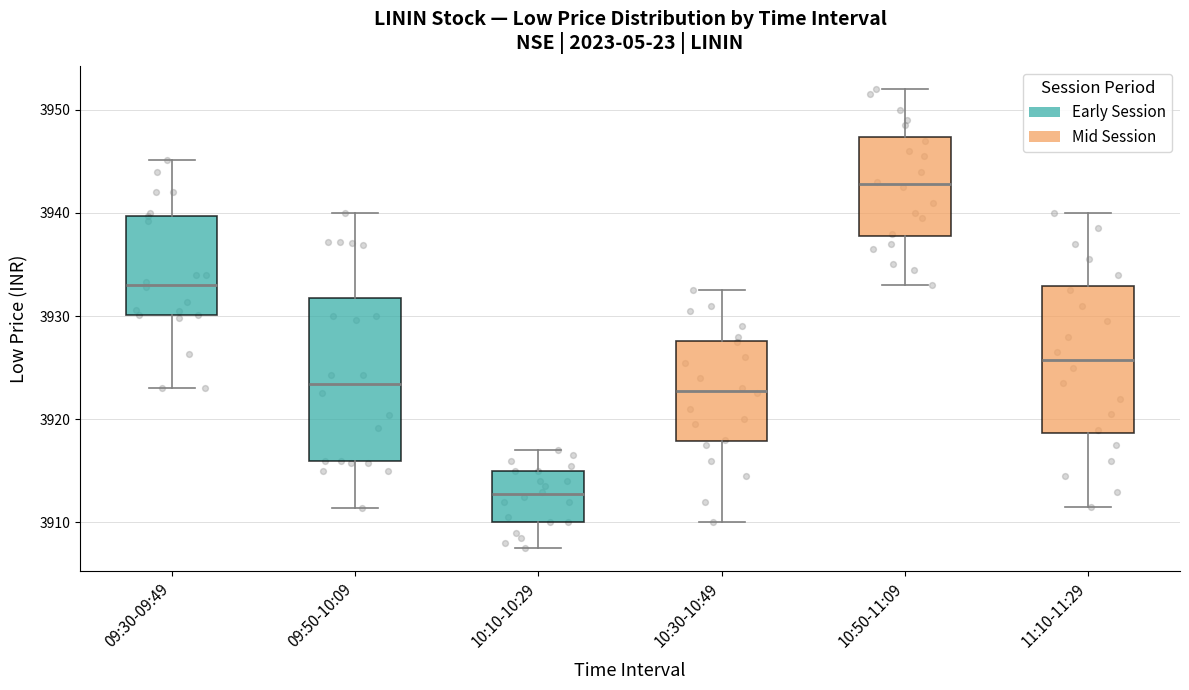

Reading left to right, transcribe this box plot: for each box, give where its median line is, the range the box spans, and where its two whiskers end, as read against the y-axis. The values are not printed on the chart, so give them approximately, as read against the axis.

09:30-09:49: median 3933, box 3930 to 3940, whiskers 3923 to 3945
09:50-10:09: median 3923, box 3916 to 3932, whiskers 3911 to 3940
10:10-10:29: median 3913, box 3910 to 3915, whiskers 3908 to 3917
10:30-10:49: median 3923, box 3918 to 3928, whiskers 3910 to 3933
10:50-11:09: median 3943, box 3938 to 3947, whiskers 3933 to 3952
11:10-11:29: median 3926, box 3919 to 3933, whiskers 3912 to 3940